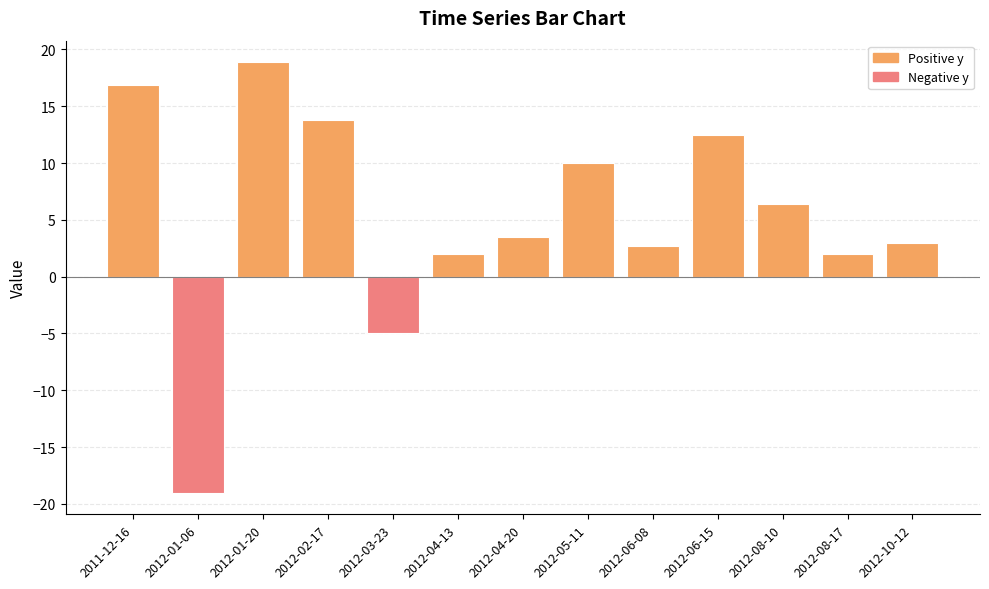

Where does the data first go above 3?

2011-12-16